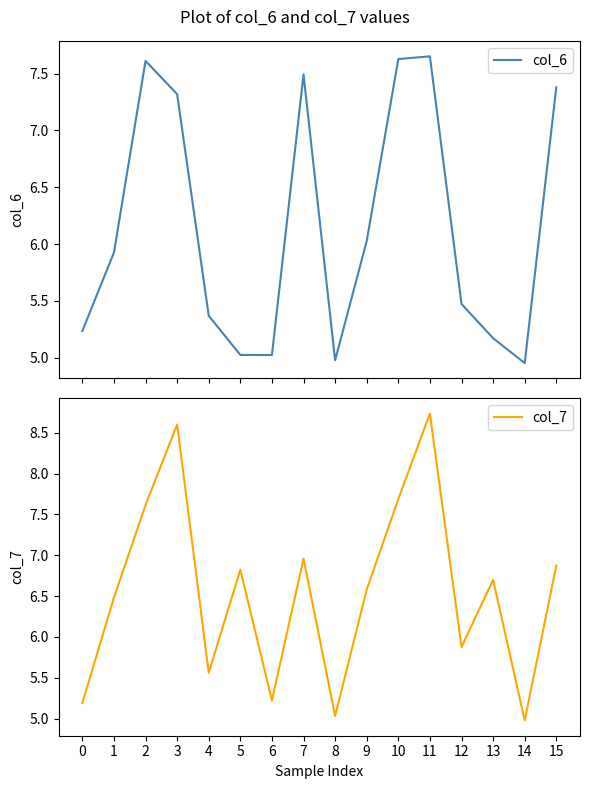

Does the chart display data point markers on the line(s)?

No